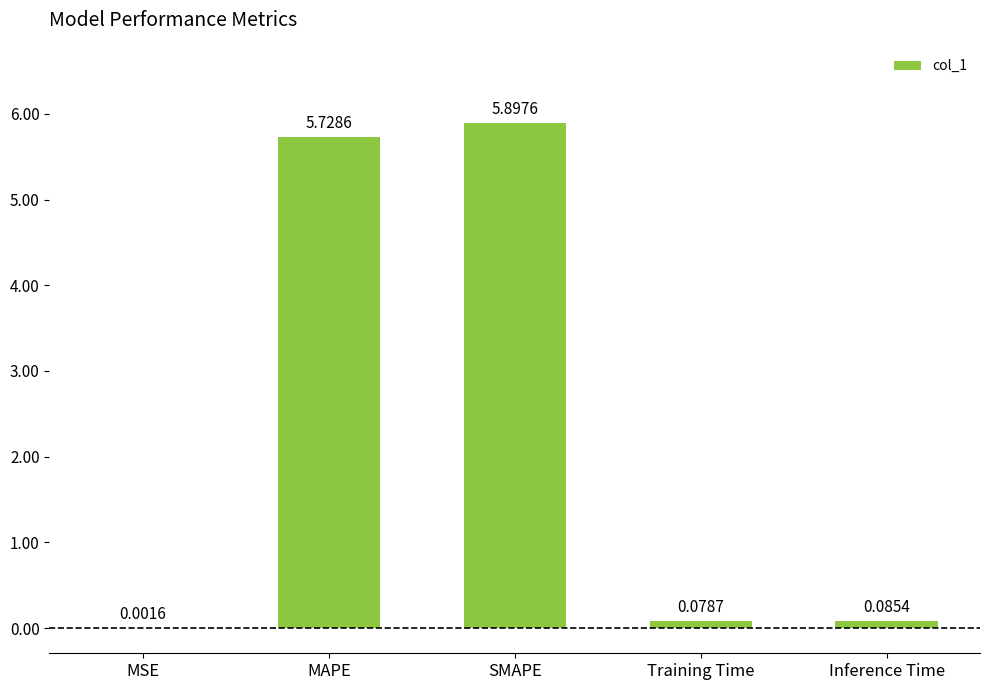

Which category has the highest value across all series?

SMAPE